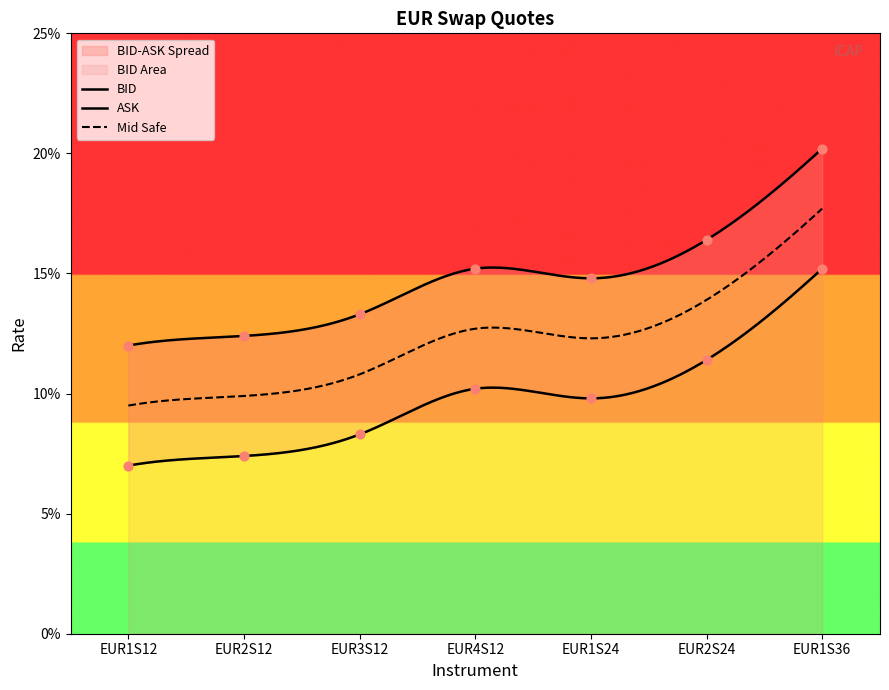

Which series has the largest total across all categories?

Mid Safe